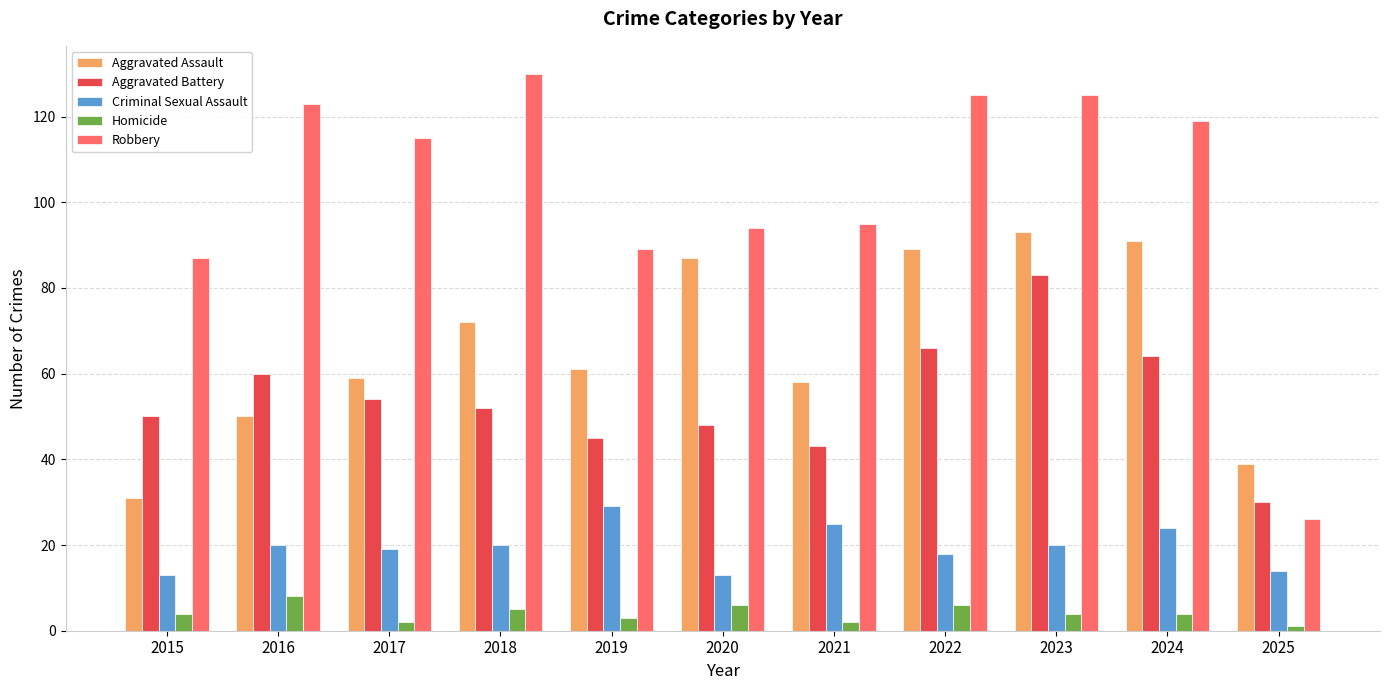

Which series has the largest total across all categories?

Robbery